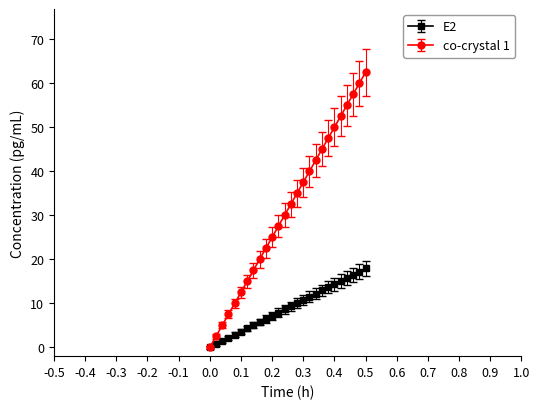

What are all the series names shown in the legend?

E2, co-crystal 1